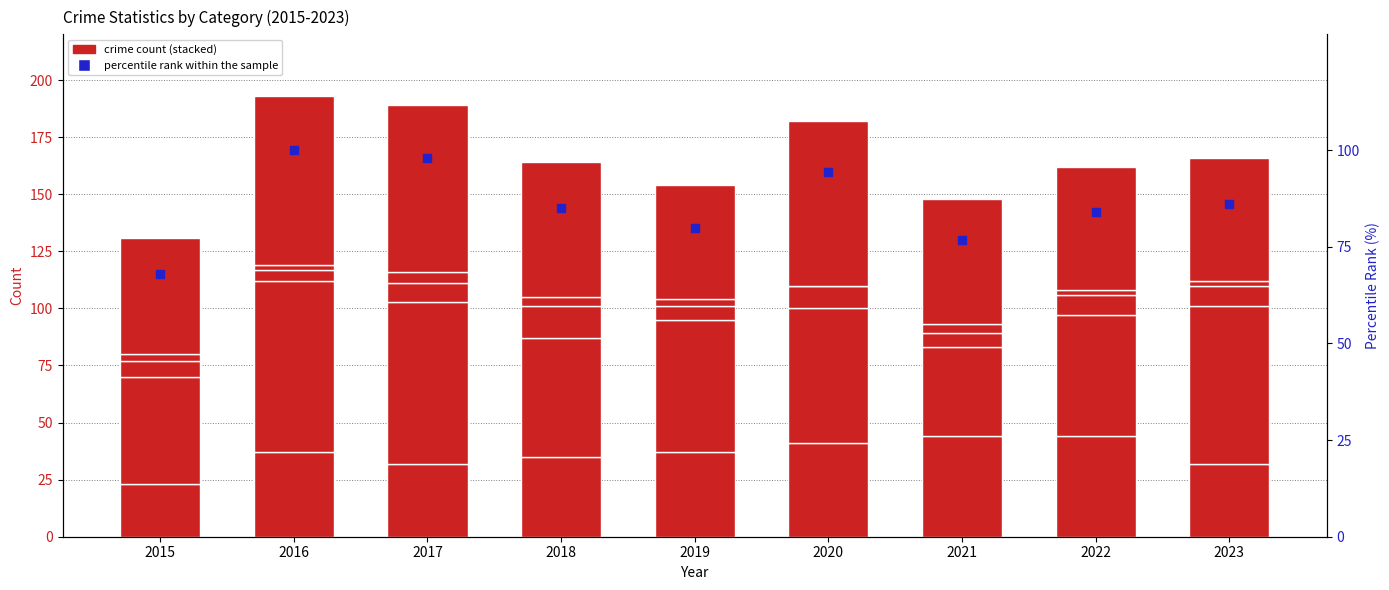

At which category is the sum across all series the highest?

2016